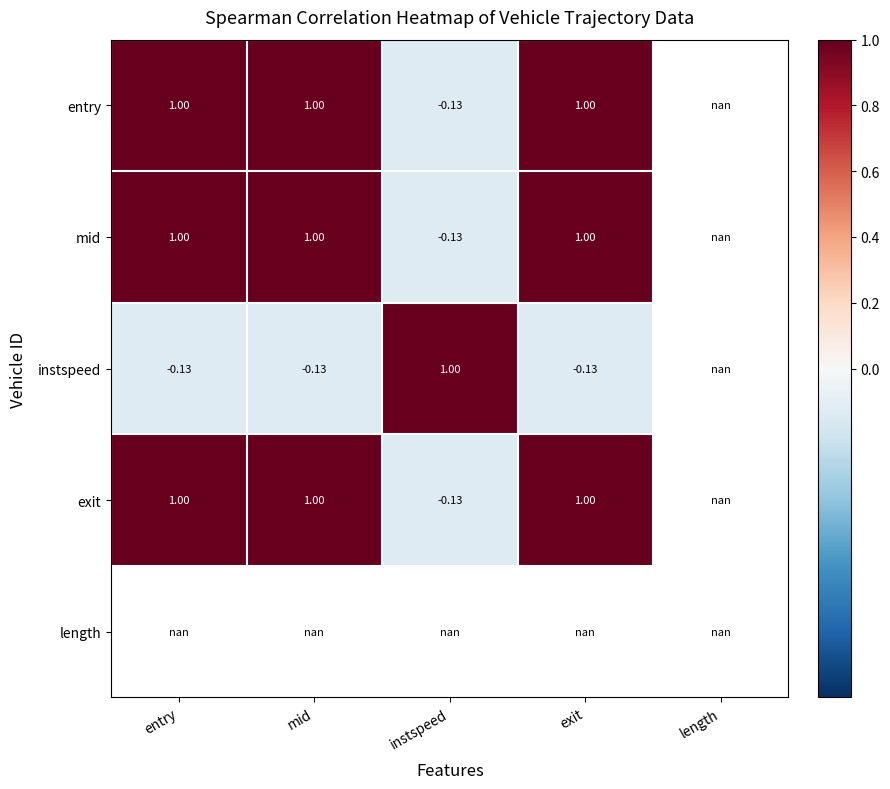

Where is instspeed nearest to the value 0?

entry